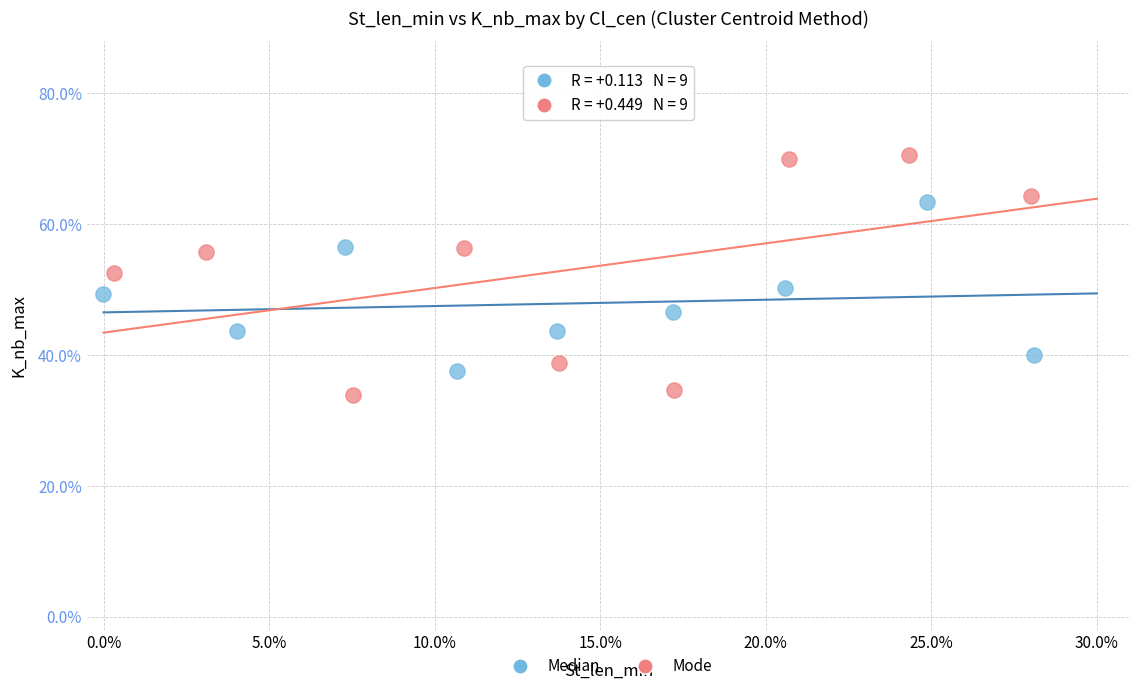

Which series contains the lowest Y value?

Mode